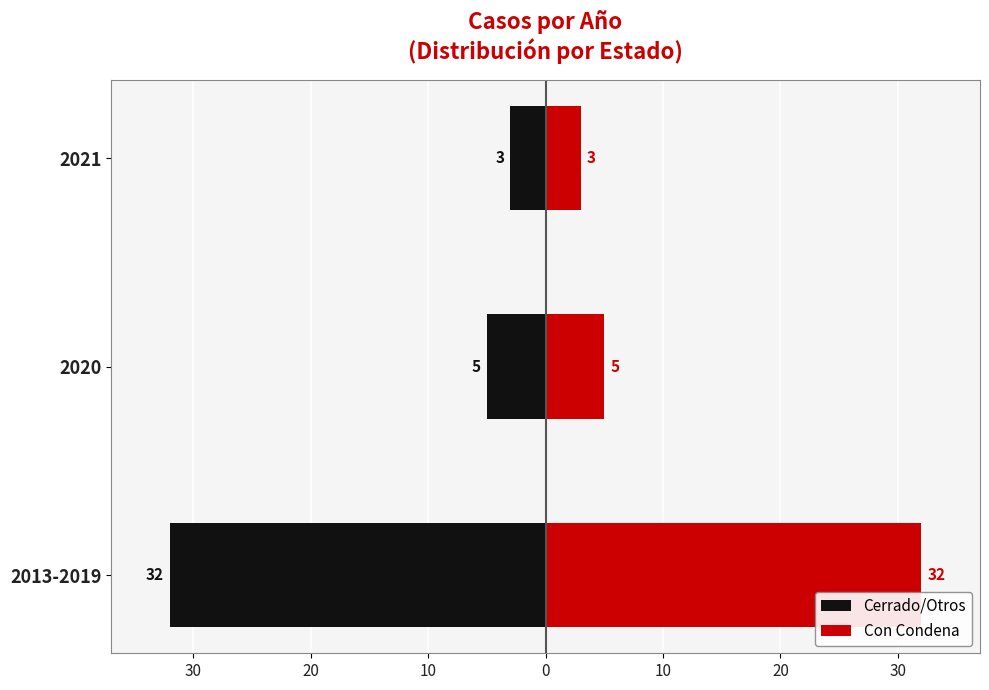

Reading left to right, transcribe all the data shown in this chart.

Cerrado/Otros: -32	-5	-3
Con Condena: 32	5	3